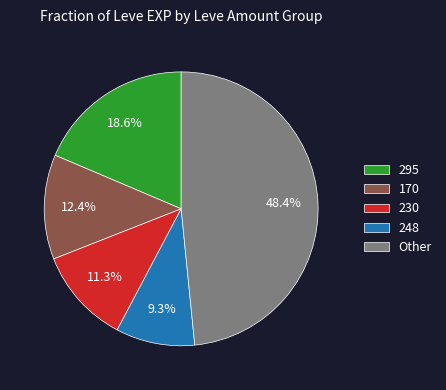

To the nearest percent, what portion does 170 represent?

12%